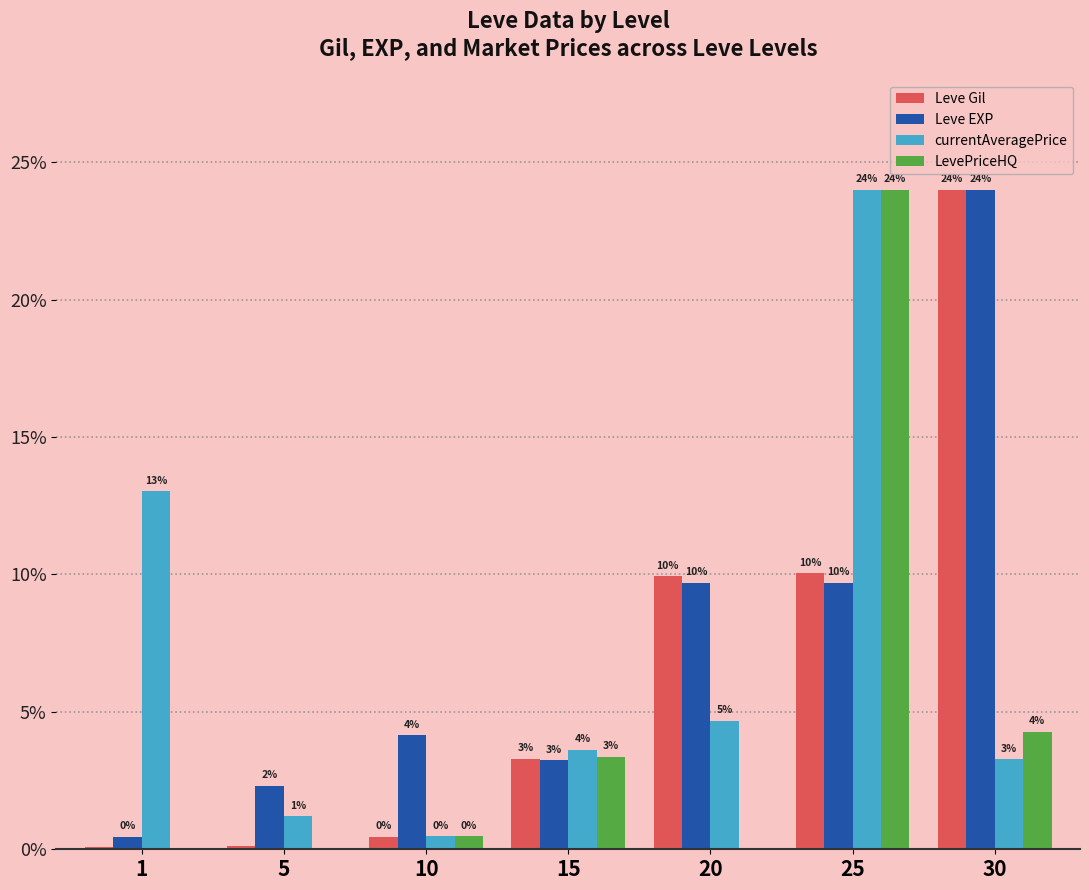

Between 20 and 25, which series saw the biggest shift?

LevePriceHQ